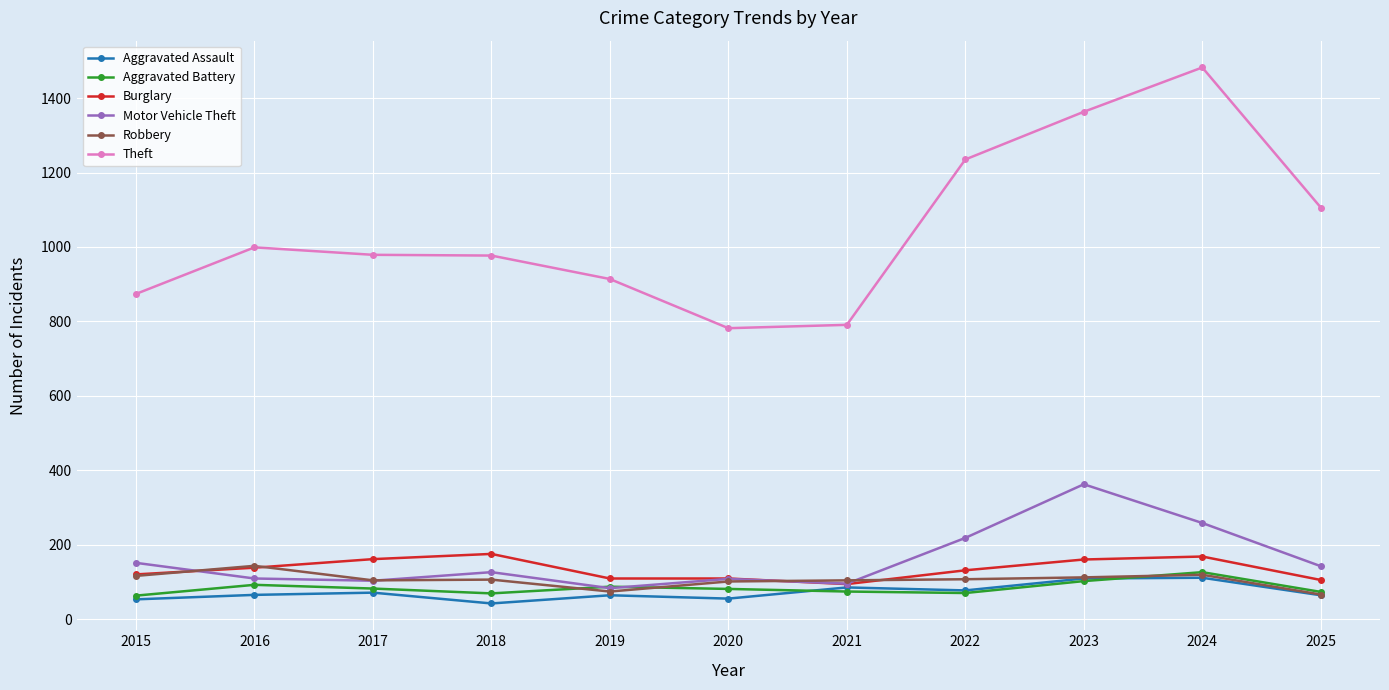

How many lines are shown in the chart?

6